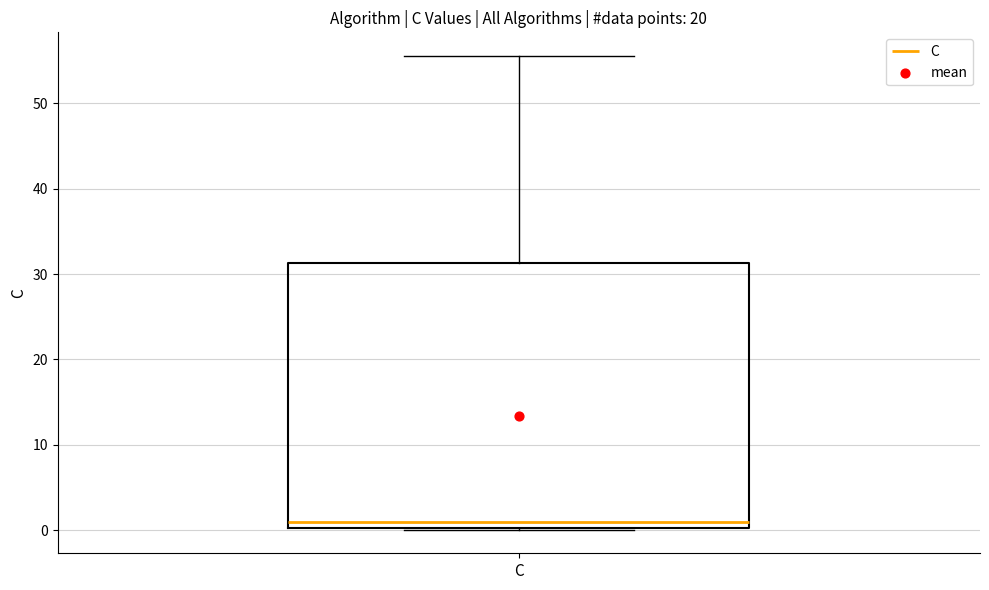

Transcribe this box plot: give where the median line is, the range the box spans, and where the two whiskers end, as read against the y-axis. The values are not printed on the chart, so give them approximately, as read against the axis.

median 1, box 0 to 31, whiskers 0 to 56